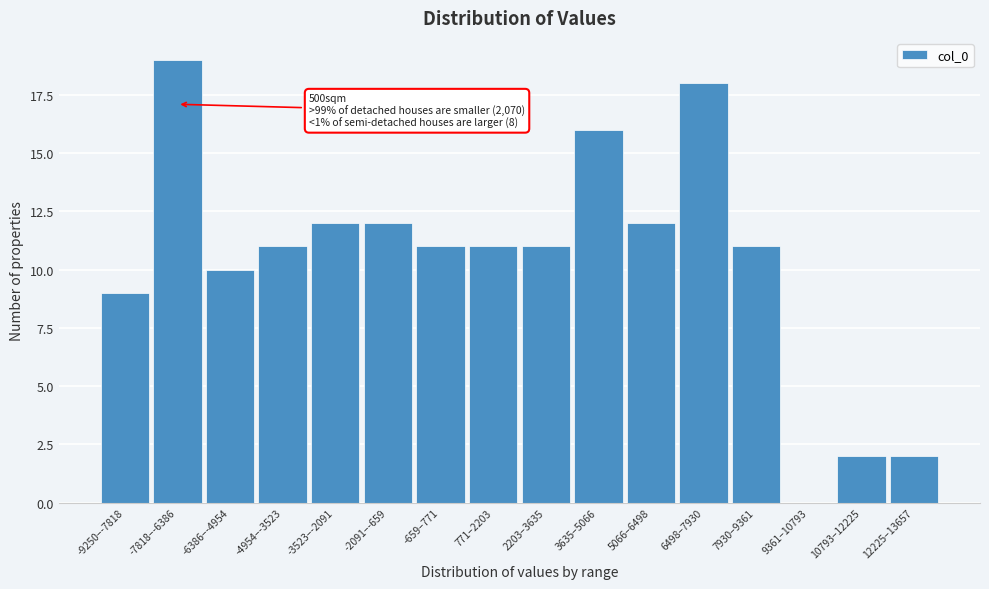

Reading left to right, extract all data points from this chart.

-9250–-7818=9	-7818–-6386=19	-6386–-4954=10	-4954–-3523=11	-3523–-2091=12	-2091–-659=12	-659–771=11	771–2203=11	2203–3635=11	3635–5066=16	5066–6498=12	6498–7930=18	7930–9361=11	9361–10793=0	10793–12225=2	12225–13657=2